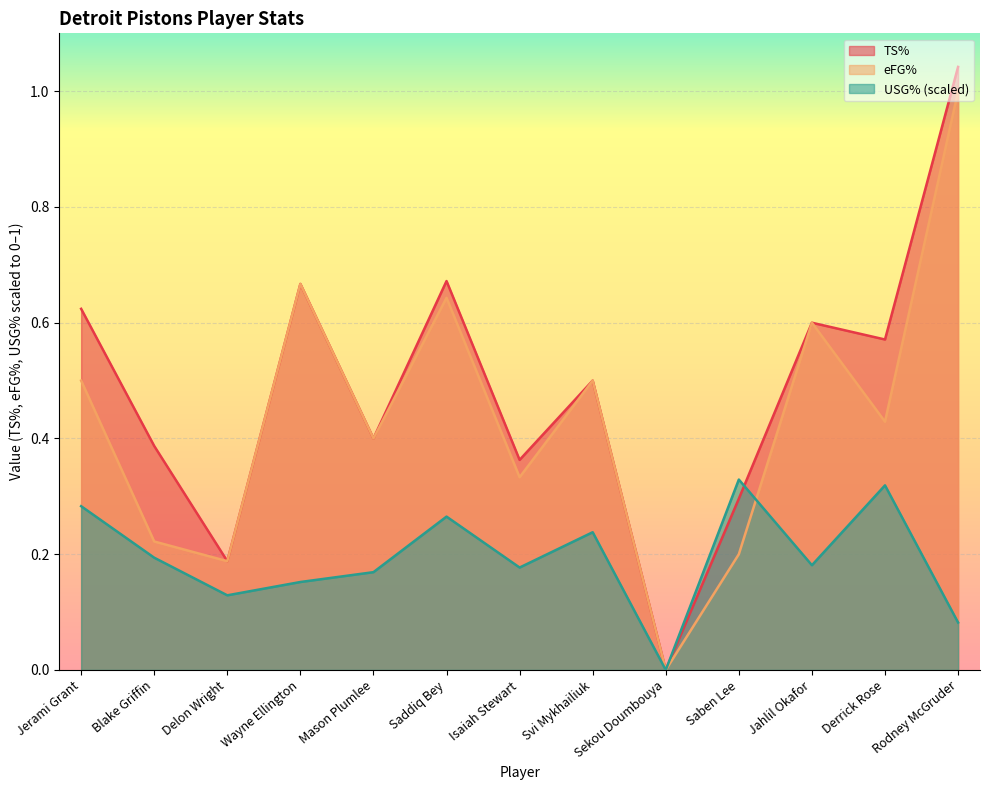

What is the difference between the maximum and minimum values in the USG% series?

0.3